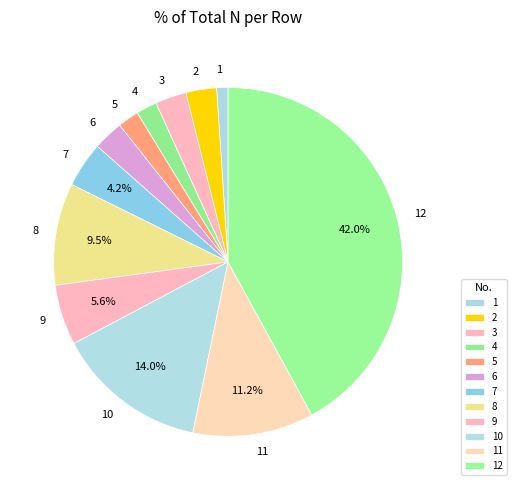

Does 11 represent more than half of the total?

No